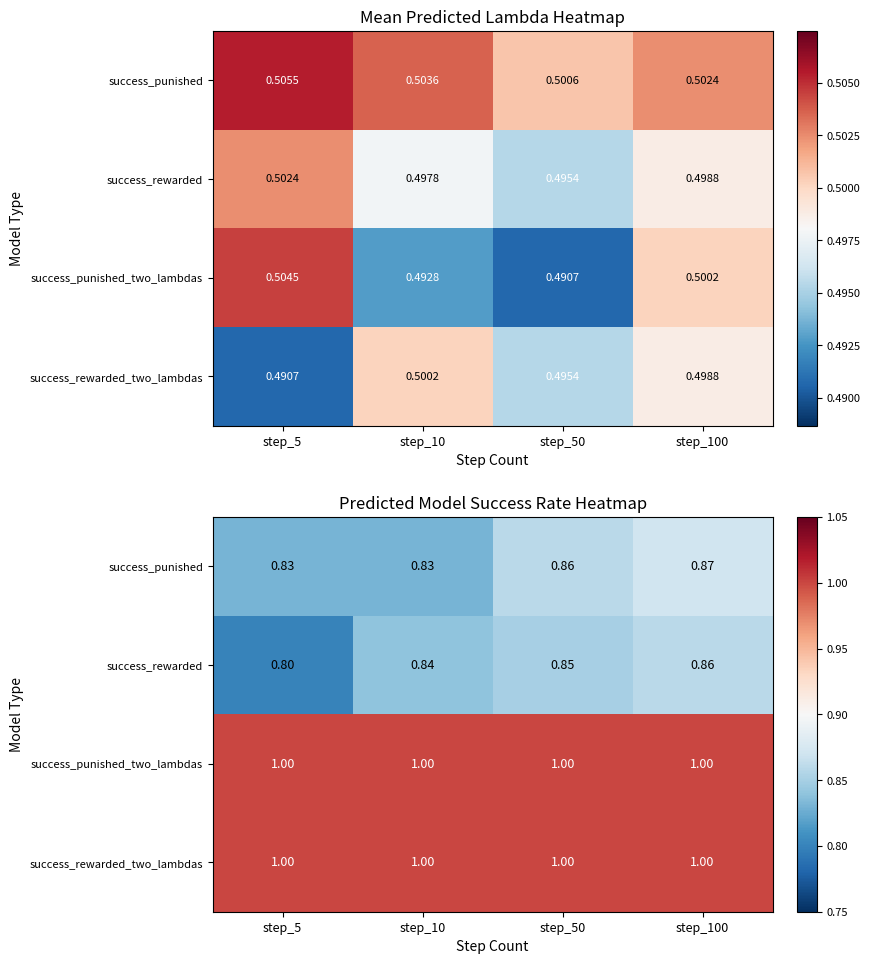

List the series in order of their peak value, highest first.

success_punished_two_lambdas, success_rewarded_two_lambdas, success_punished, success_rewarded